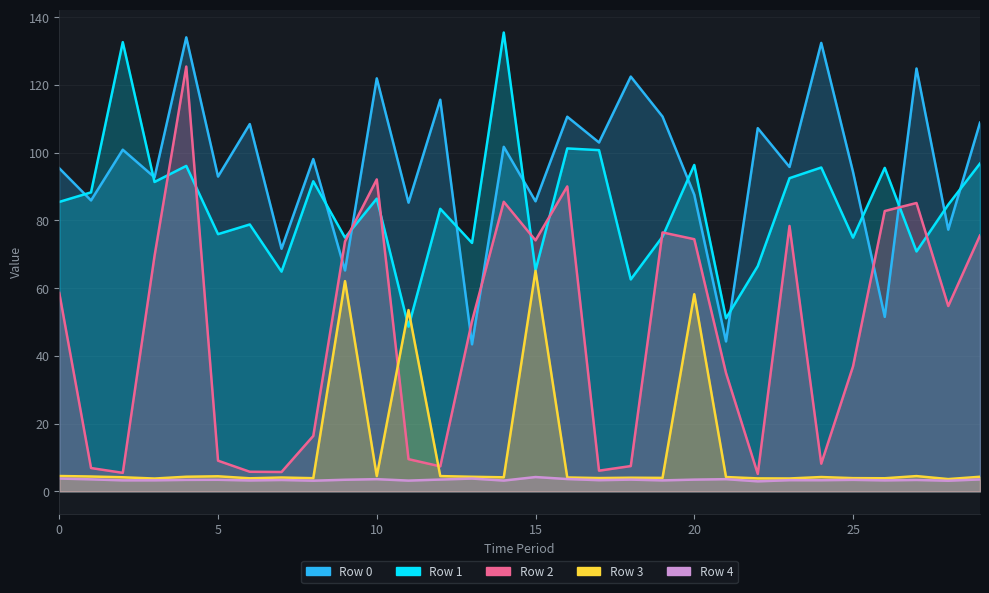

What are all the series names shown in the legend?

Row 0, Row 1, Row 2, Row 3, Row 4